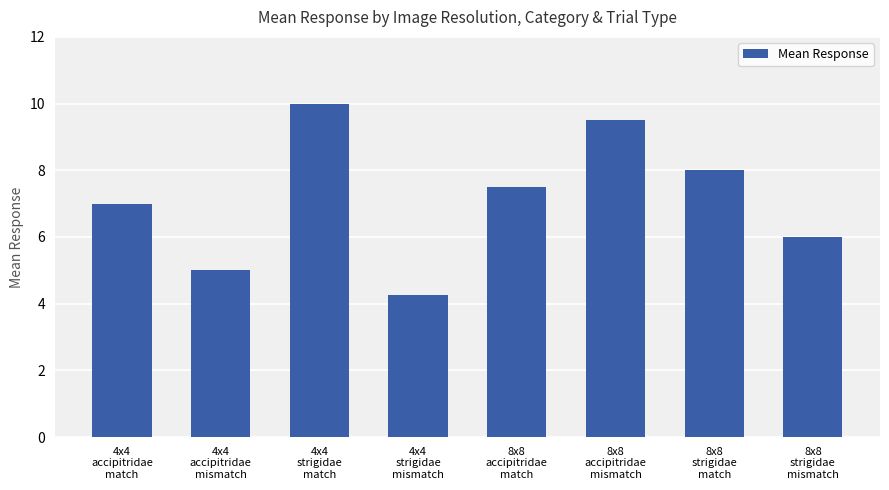

What is the difference between the maximum and second lowest values?

5.0